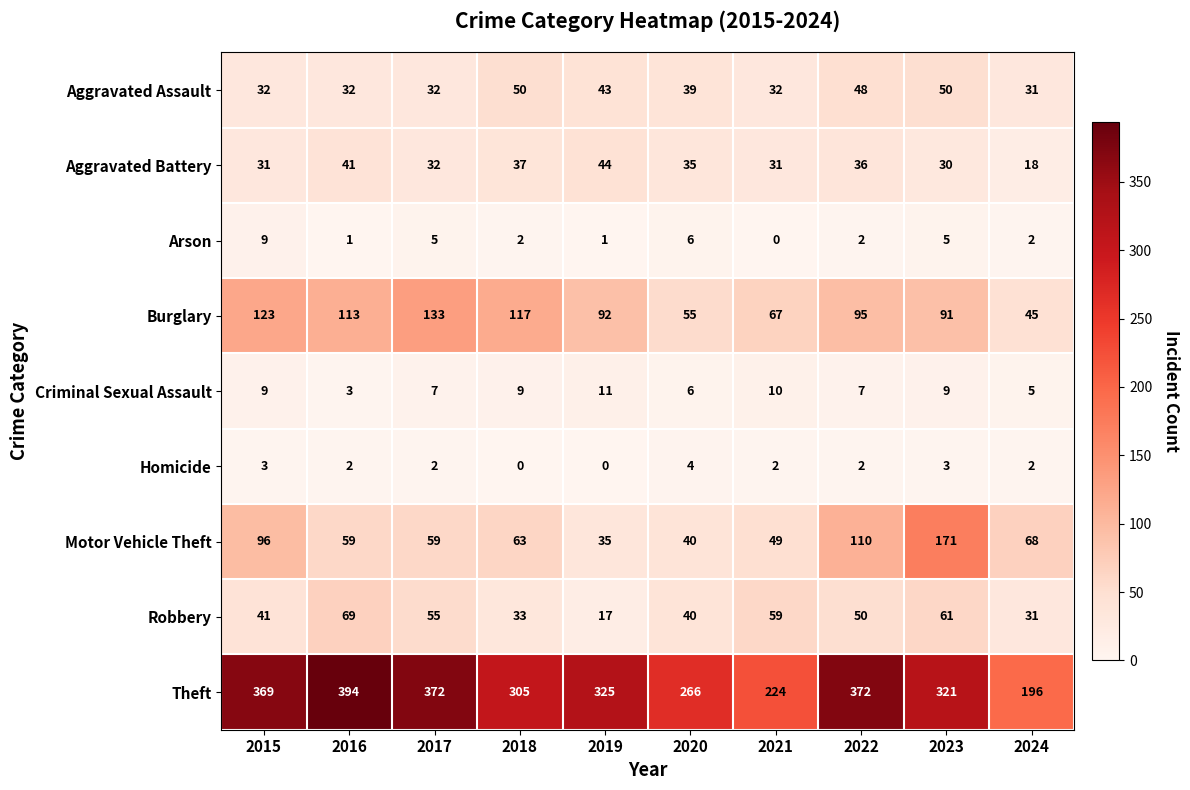

What is the difference between the highest and lowest values at 2017?

370